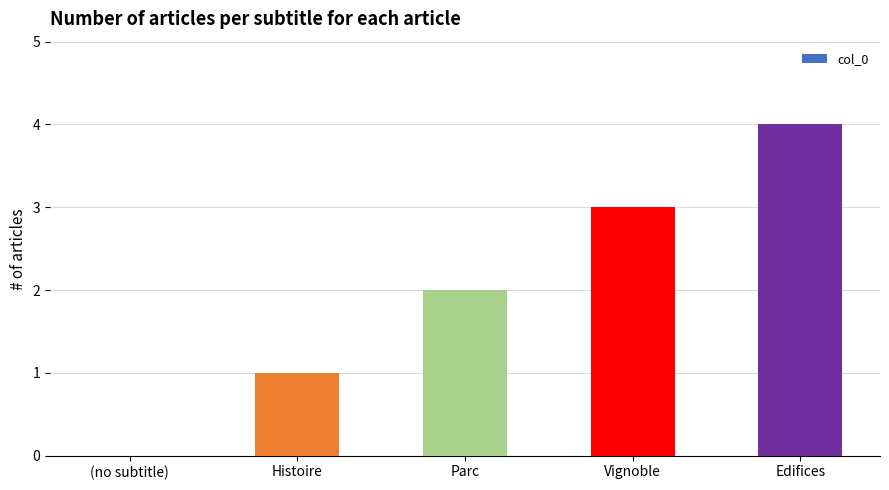

The value at (no subtitle) is 2. True or false?

False